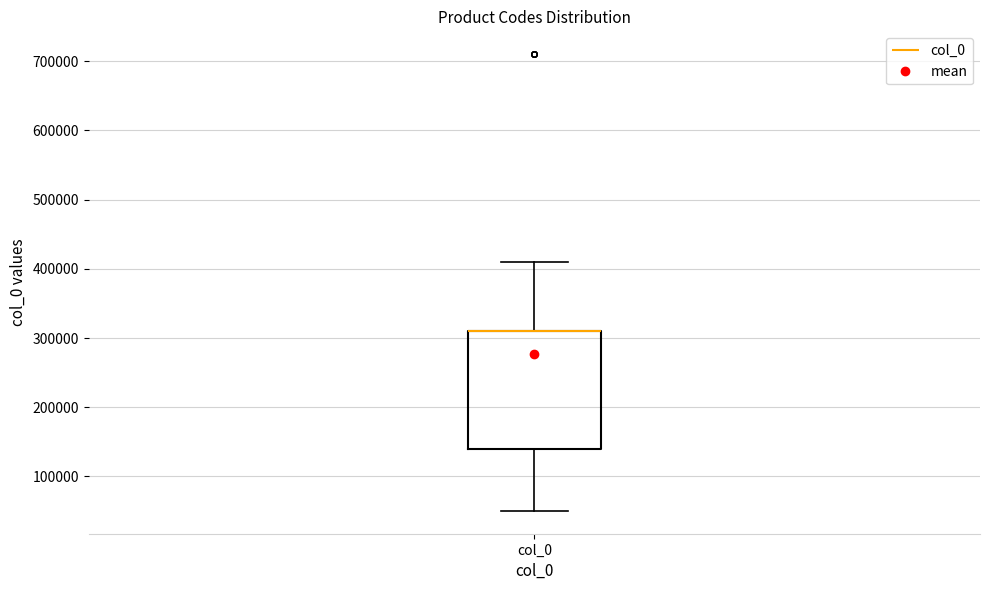

Read this box plot against the y-axis: the position of the median line, the range covered by the box, and the ends of both whiskers. The values are not printed on the chart, so give them approximately, as read against the axis.

median 310000 (drawn on the box's upper edge), box 140000 to 310000, whiskers 50000 to 410000